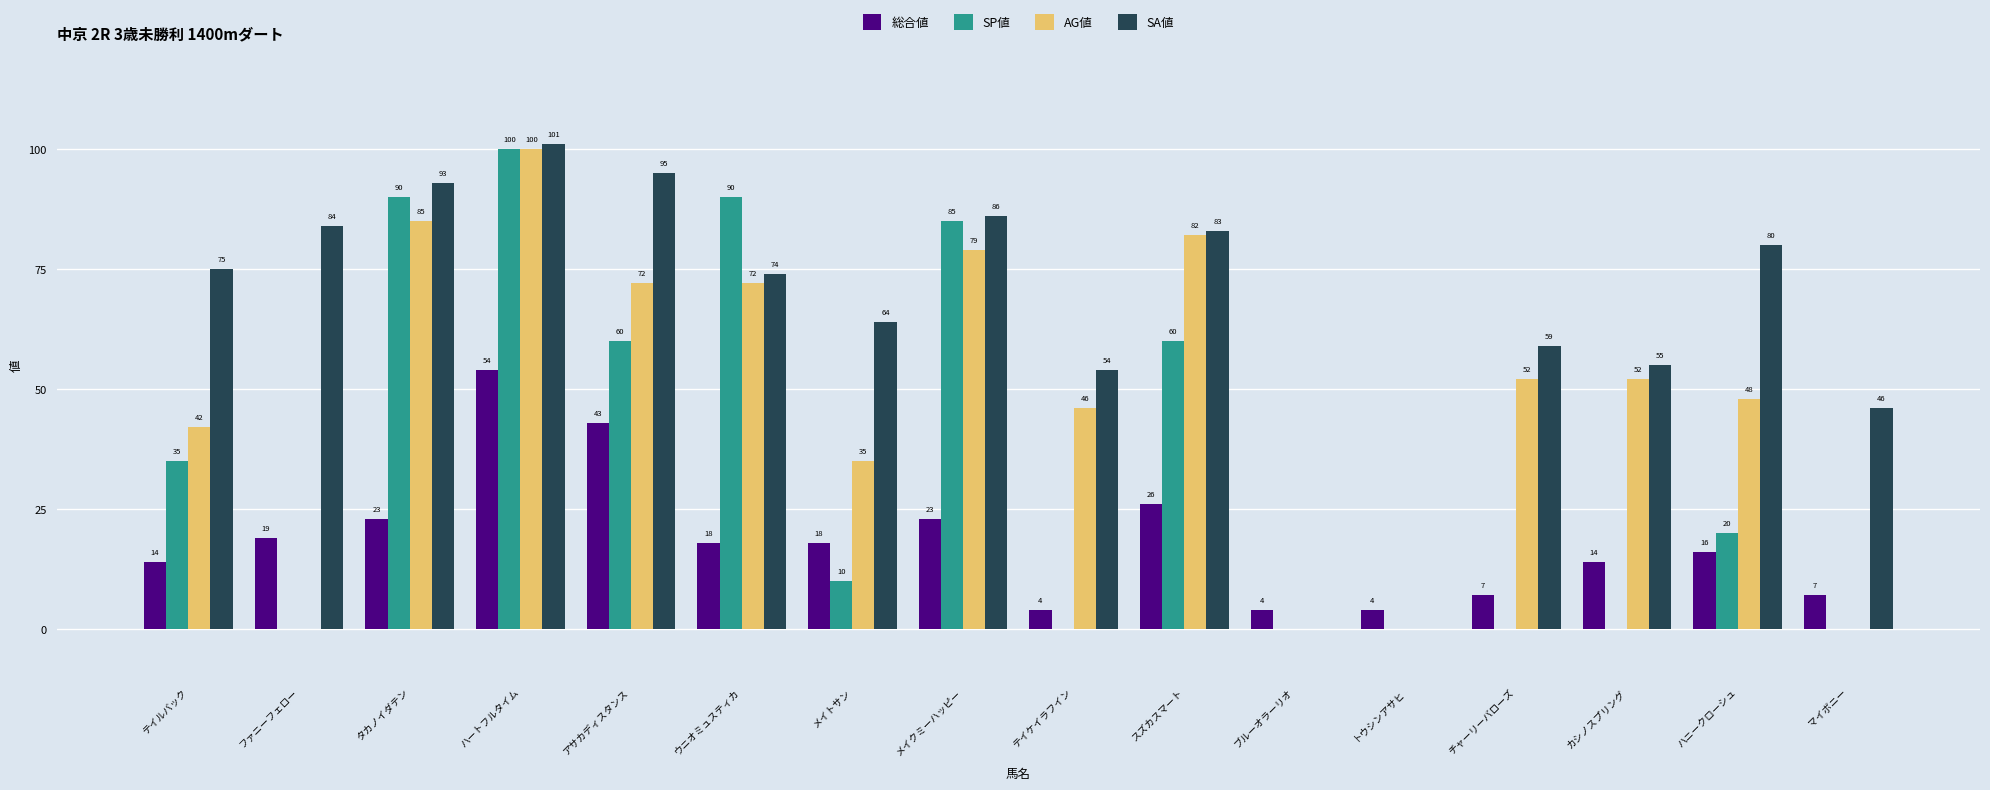

Count the number of categories in the chart.

16